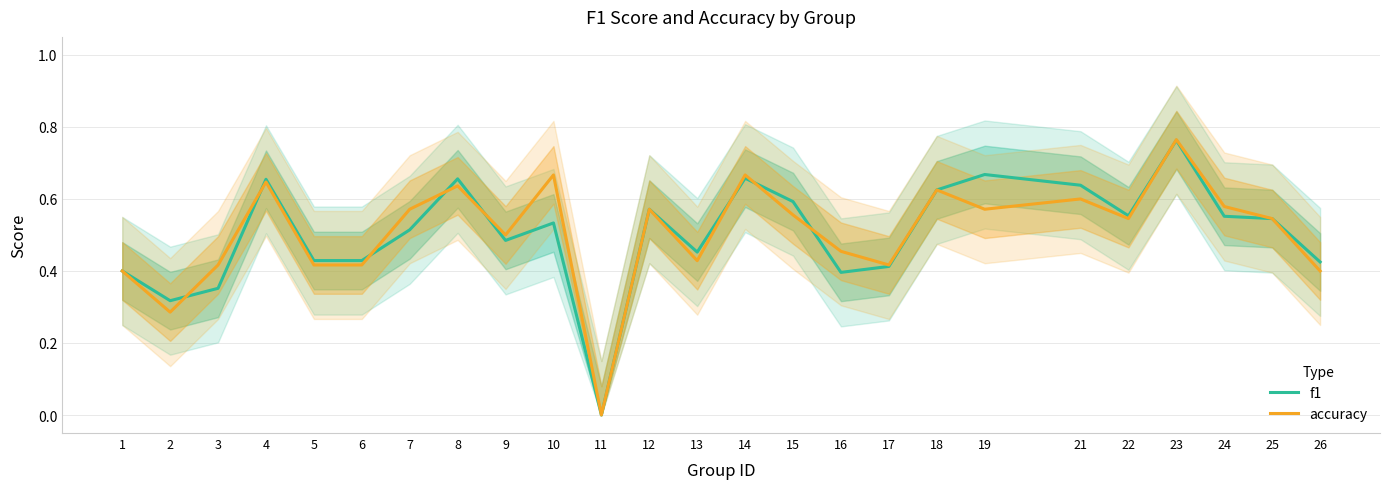

The value of f1 at 5 is 0.4. True or false?

True